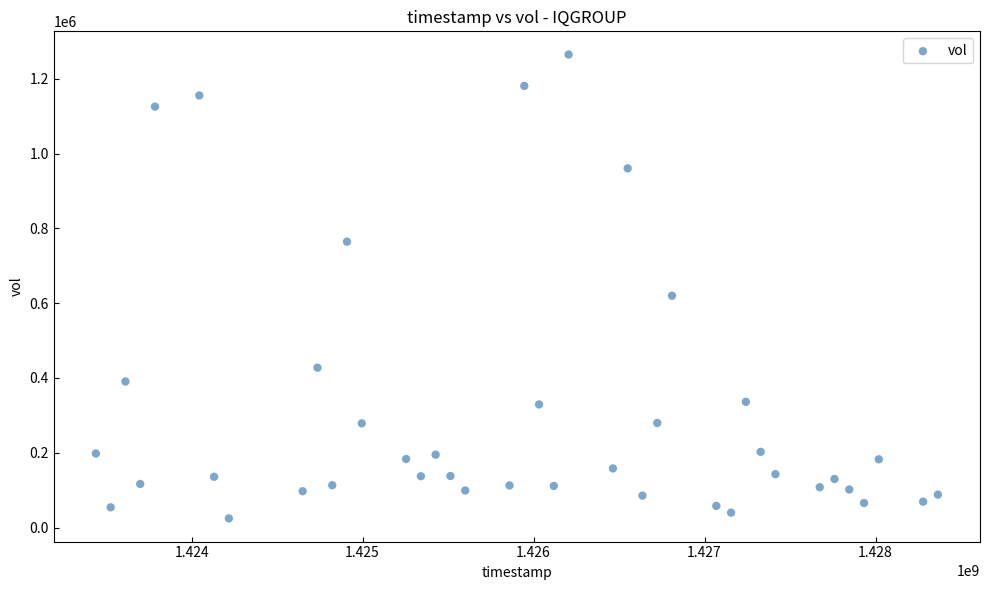

What Y value in the scatter plot is closest to 644600?

619800